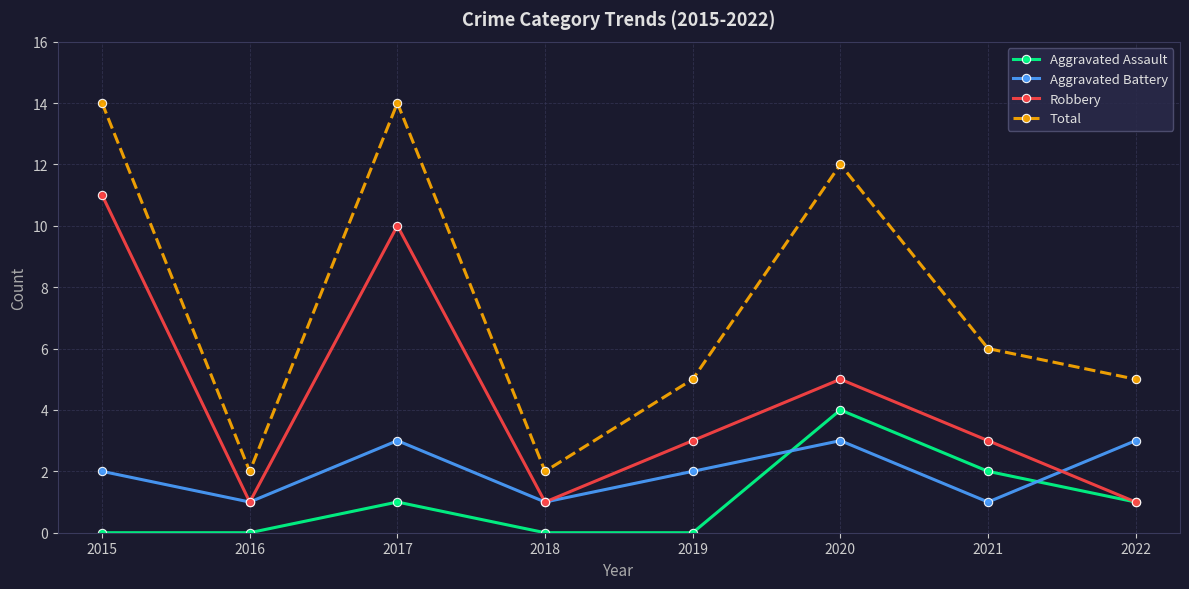

True or false: Aggravated Assault has a value of 1 at 2022.

True